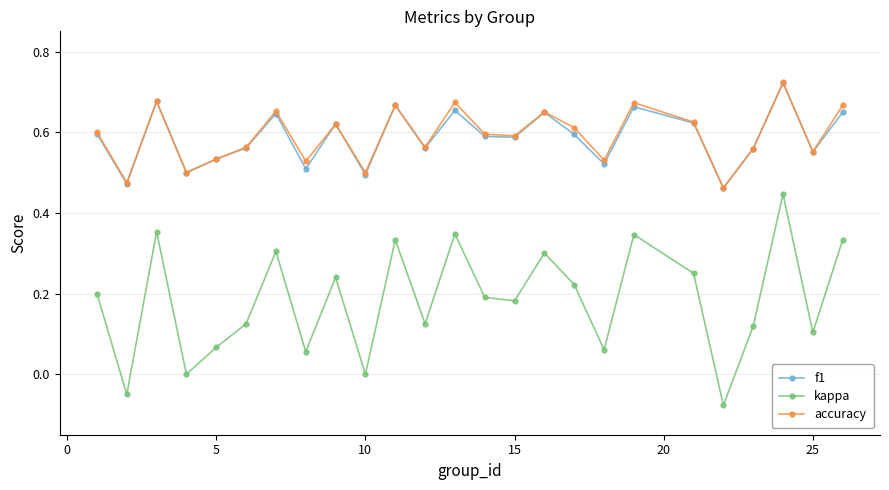

True or false: f1 and kappa cross at least once.

False